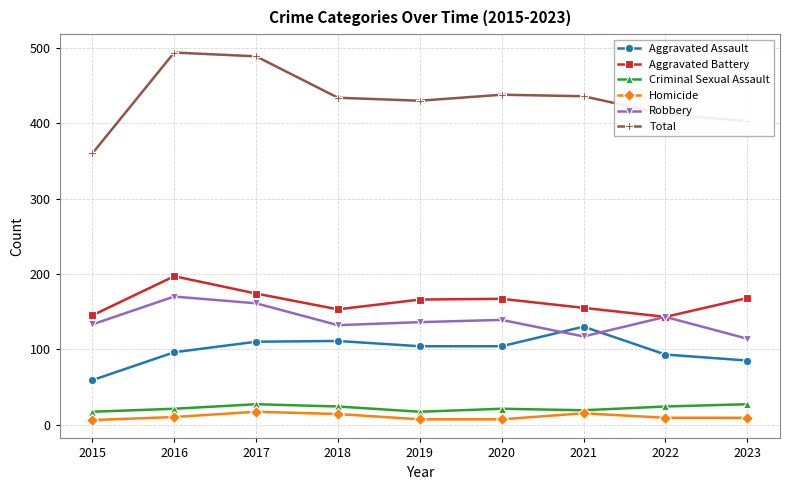

The Robbery series shows 44 at 2020. True or false?

False